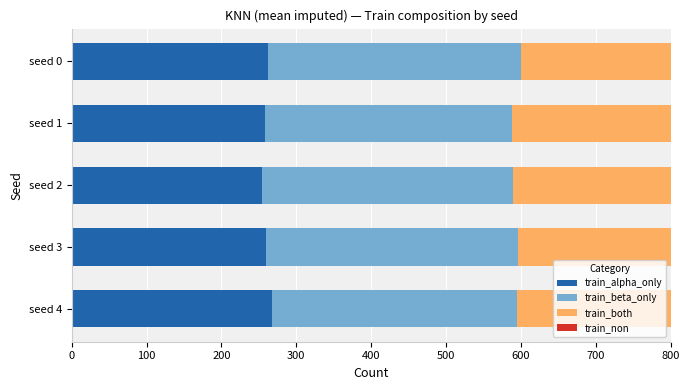

The value of train_alpha_only at seed 2 is 95. True or false?

False